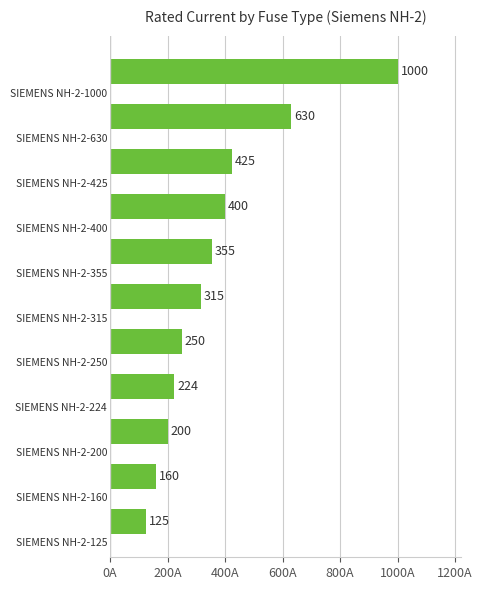

What is the difference between the second highest and second lowest values?

470